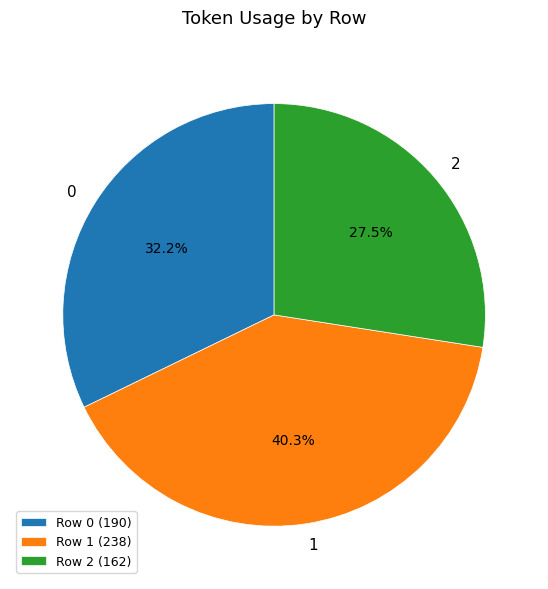

To the nearest percent, what is the difference between the largest and smallest slice percentages?

13%